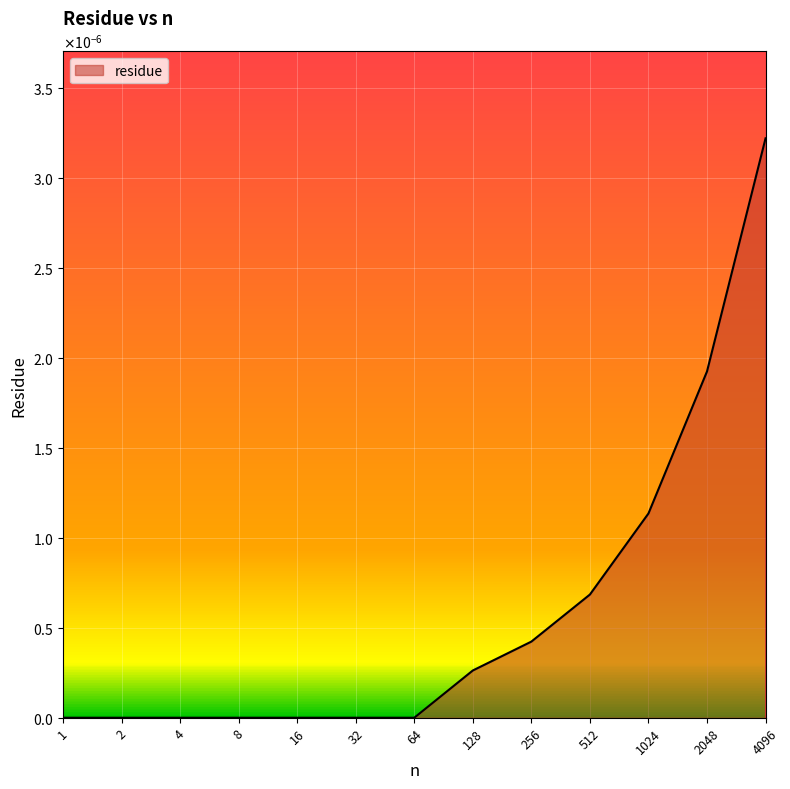

True or false: there are more than 2 points higher than both neighbors.

False